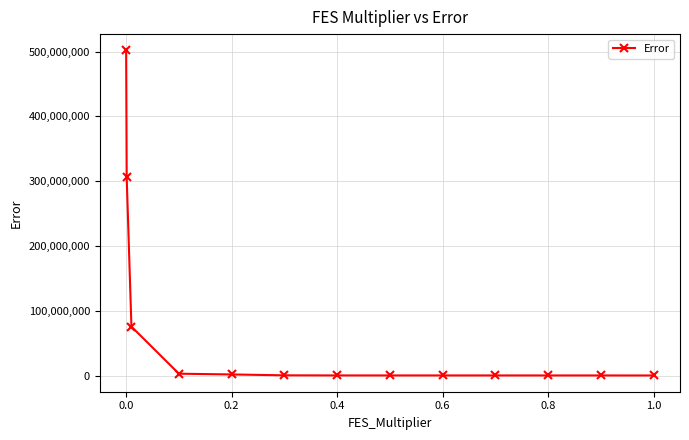

What is the greatest value displayed?

501960724.1